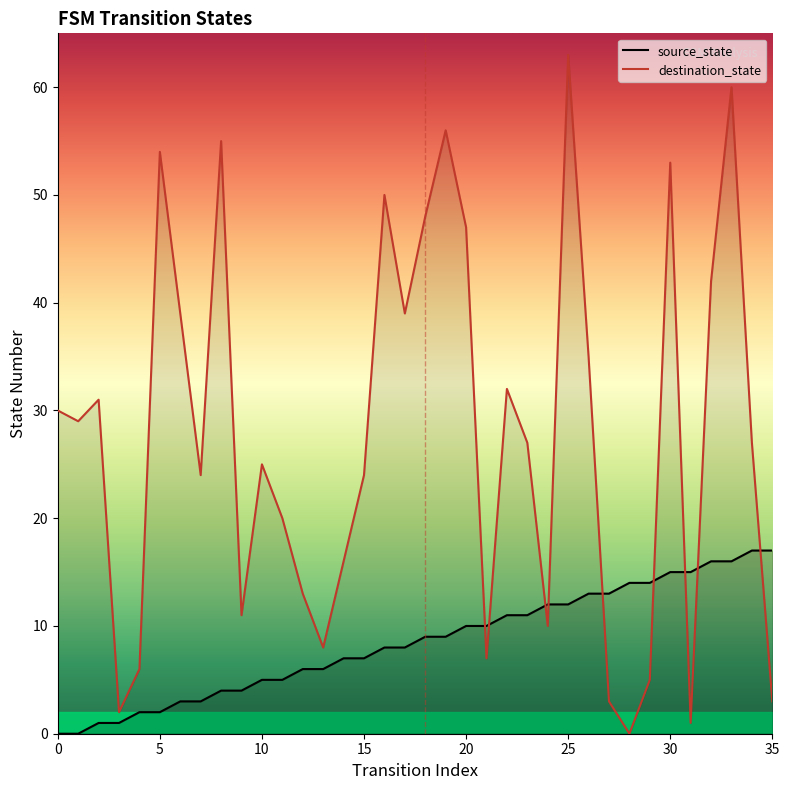

Reading left to right, transcribe all the data shown in this chart.

source_state: 0	0	1	1	2	2	3	3	4	4	5	5	6	6	7	7	8	8	9	9	10	10	11	11	12	12	13	13	14	14	15	15	16	16	17	17
destination_state: 30	29	31	2	6	54	39	24	55	11	25	20	13	8	16	24	50	39	48	56	47	7	32	27	10	63	35	3	0	5	53	1	42	60	27	3